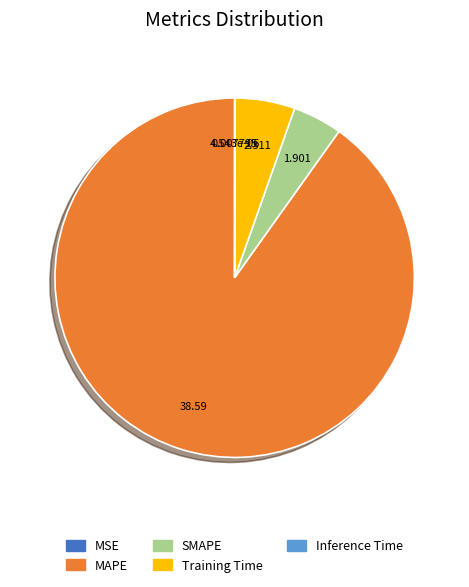

The SMAPE slice represents 4% of the pie. True or false?

True